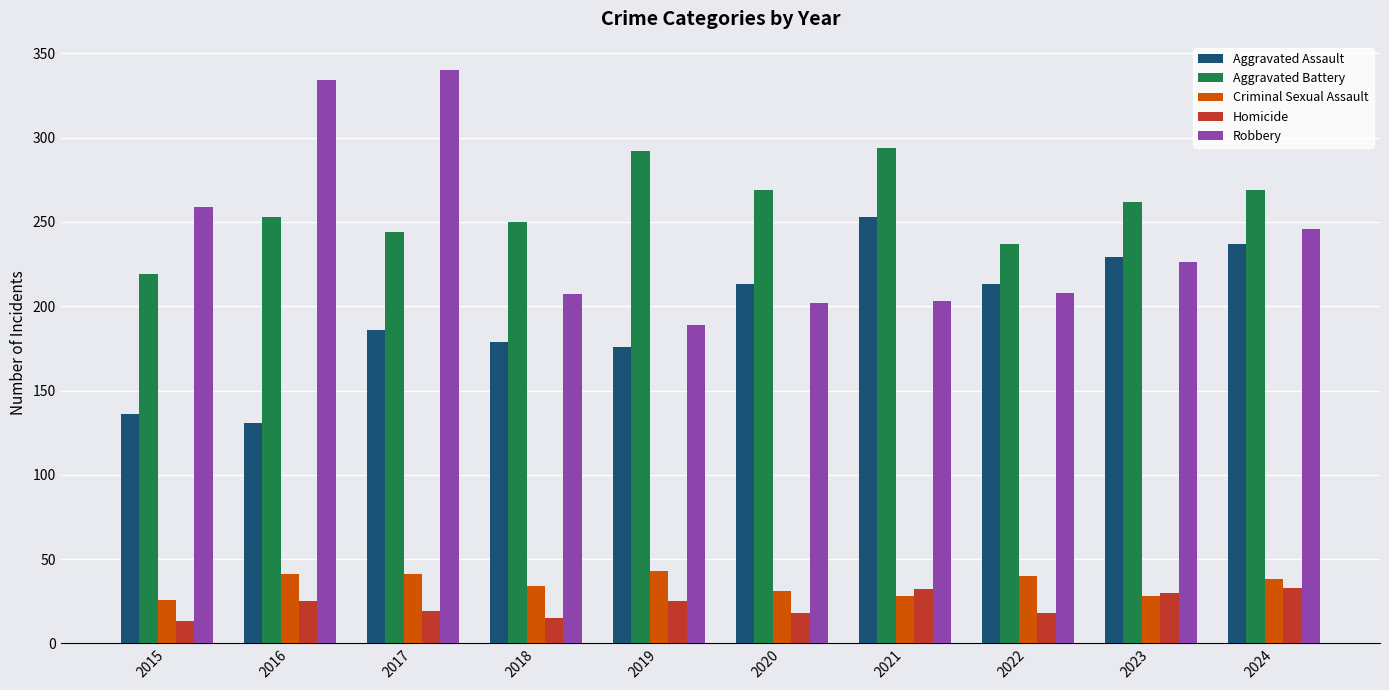

Does the chart contain any negative values?

No